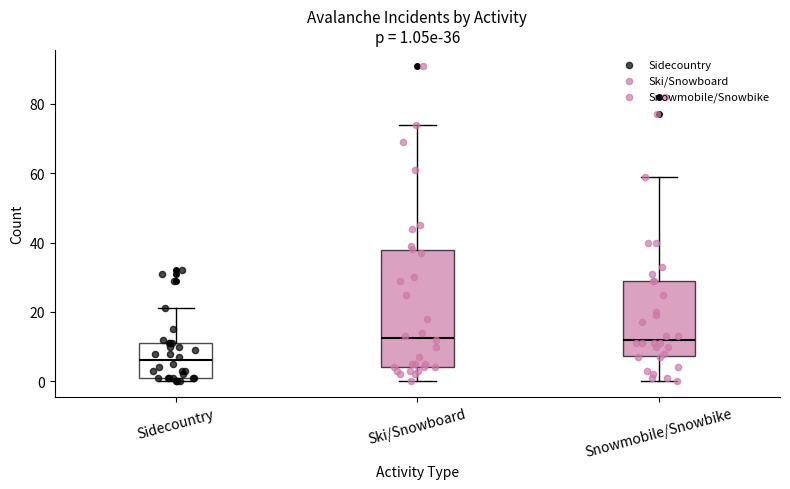

Which box's median line is the lowest?

Sidecountry